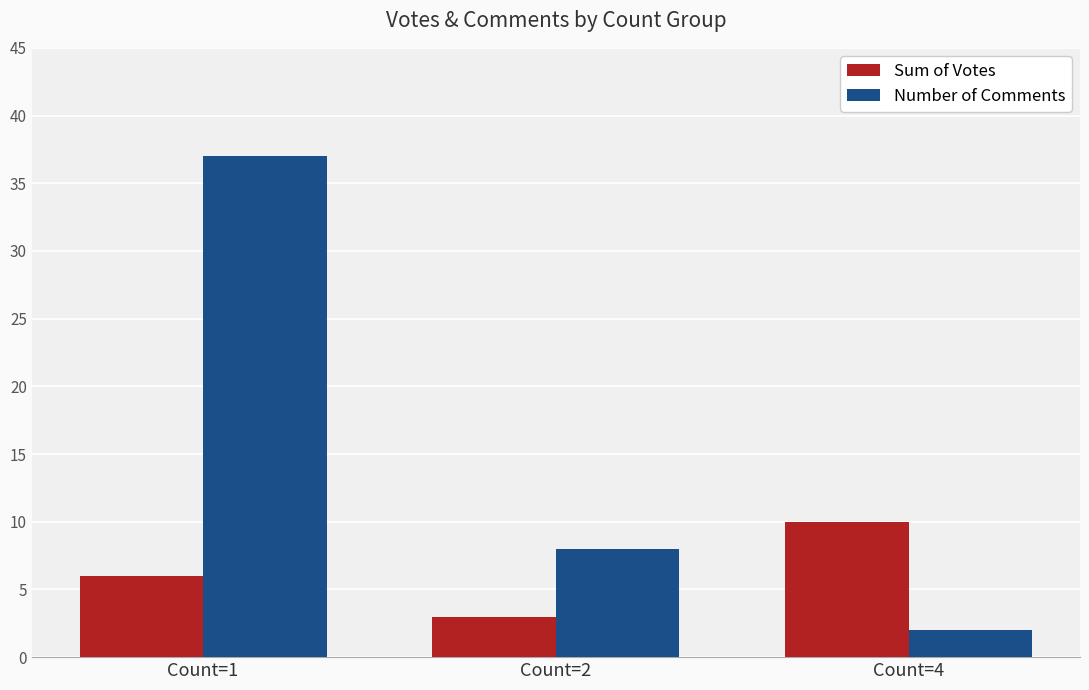

List the labels in order of Sum of Votes value, largest first.

Count=4, Count=1, Count=2